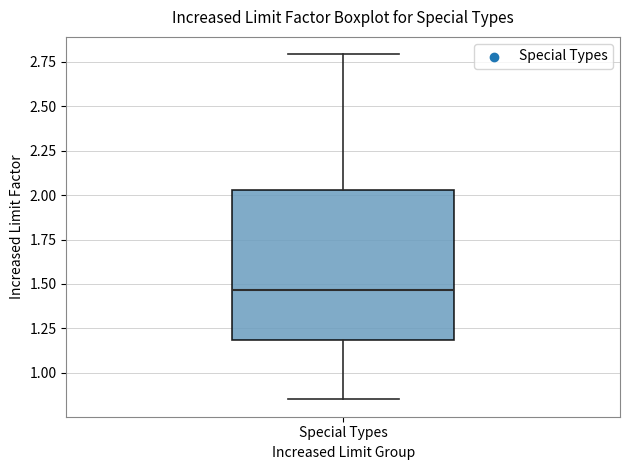

Where does the median line of the box for Special Types sit on the y-axis? The values are not printed on the chart, so give them approximately, as read against the axis.

1.45